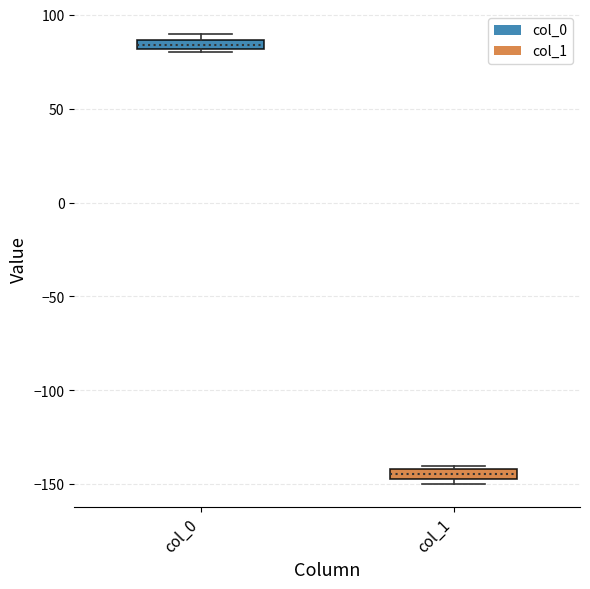

Where is the upper edge of the box for col_1 on the y-axis? The values are not printed on the chart, so give them approximately, as read against the axis.

-140